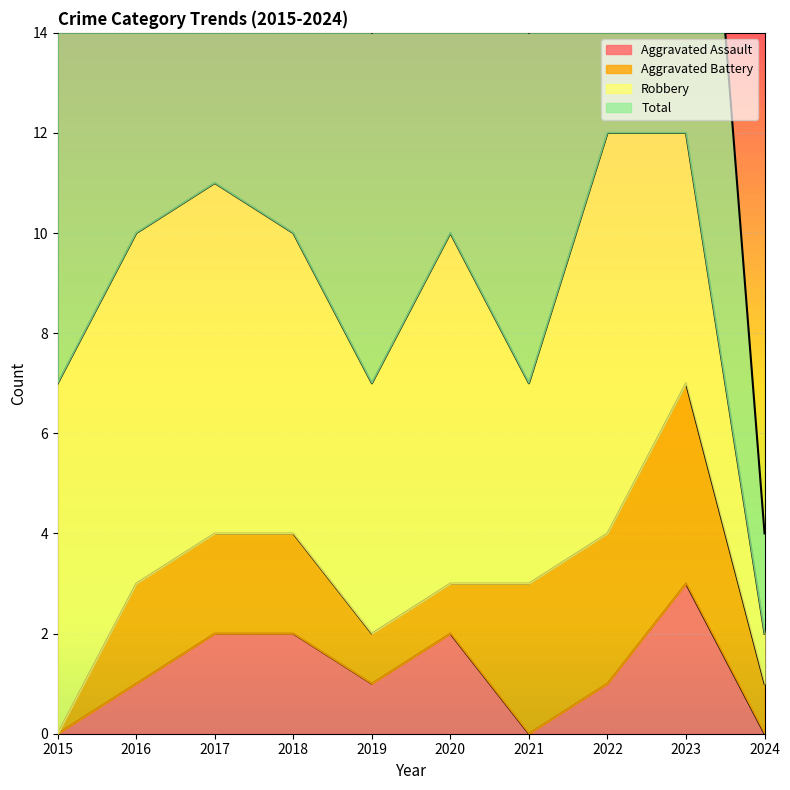

In Aggravated Assault, how many points are lower than both neighbors (excluding endpoints)?

2